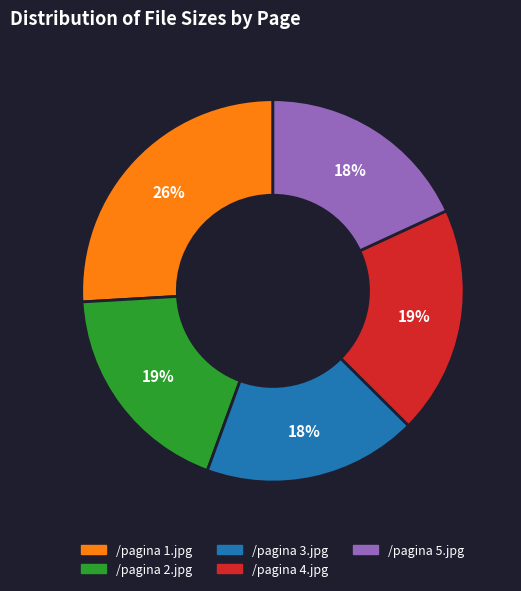

Combined, do /pagina 2.jpg and /pagina 1.jpg account for over 50%?

No